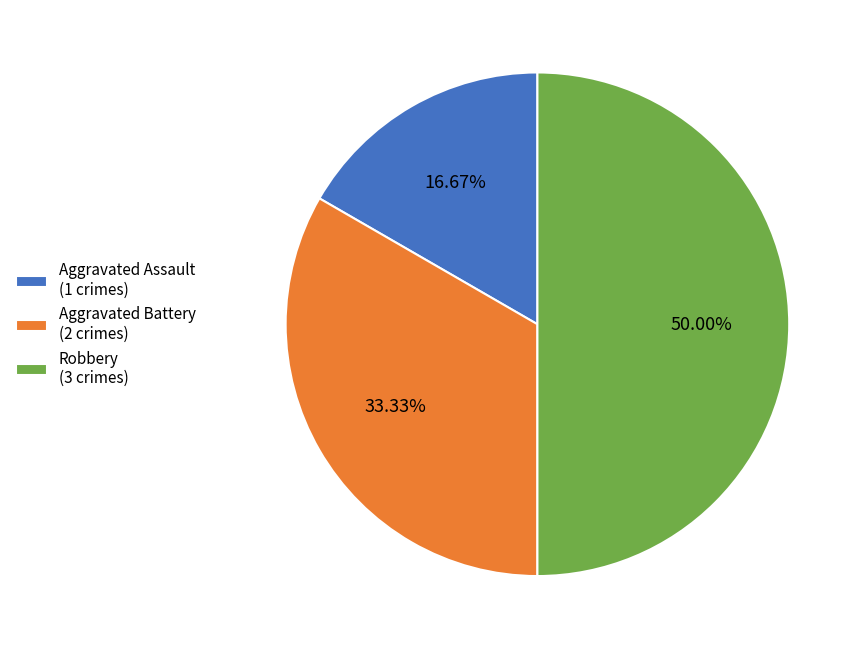

Count the number of slices in the pie.

3